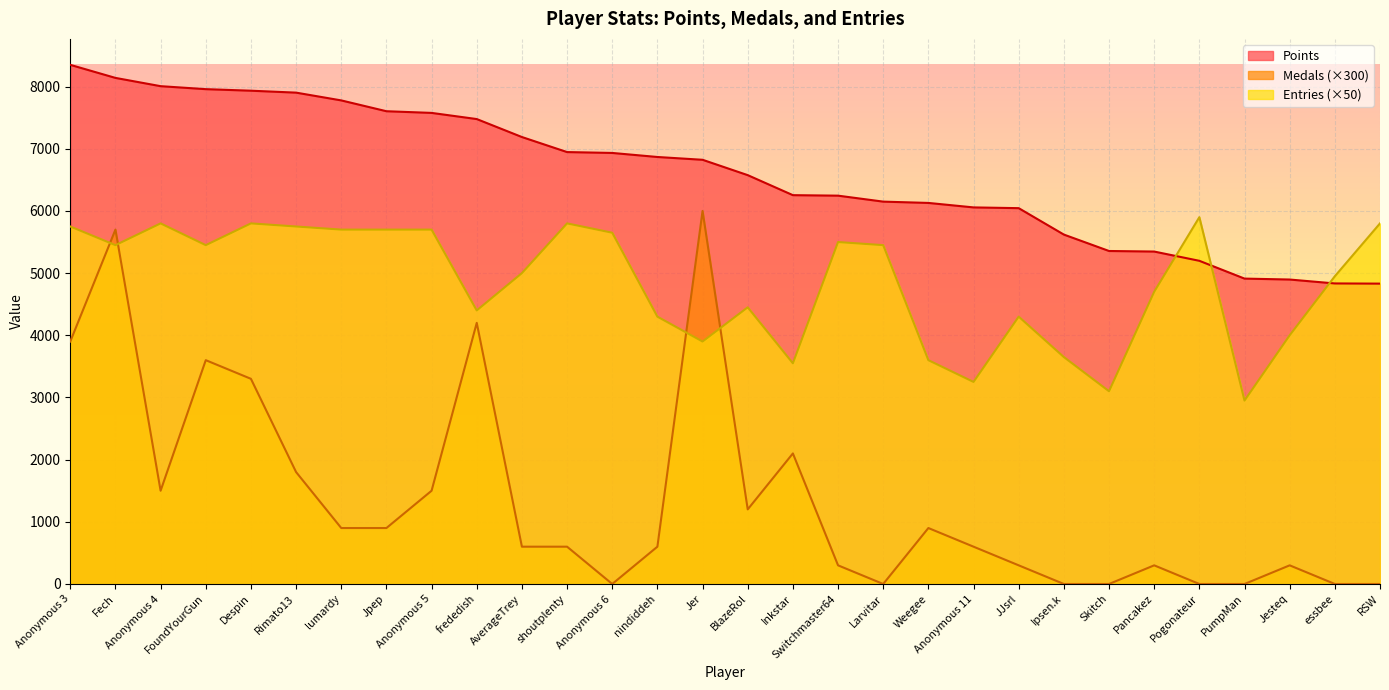

How many series are shown in this chart?

3